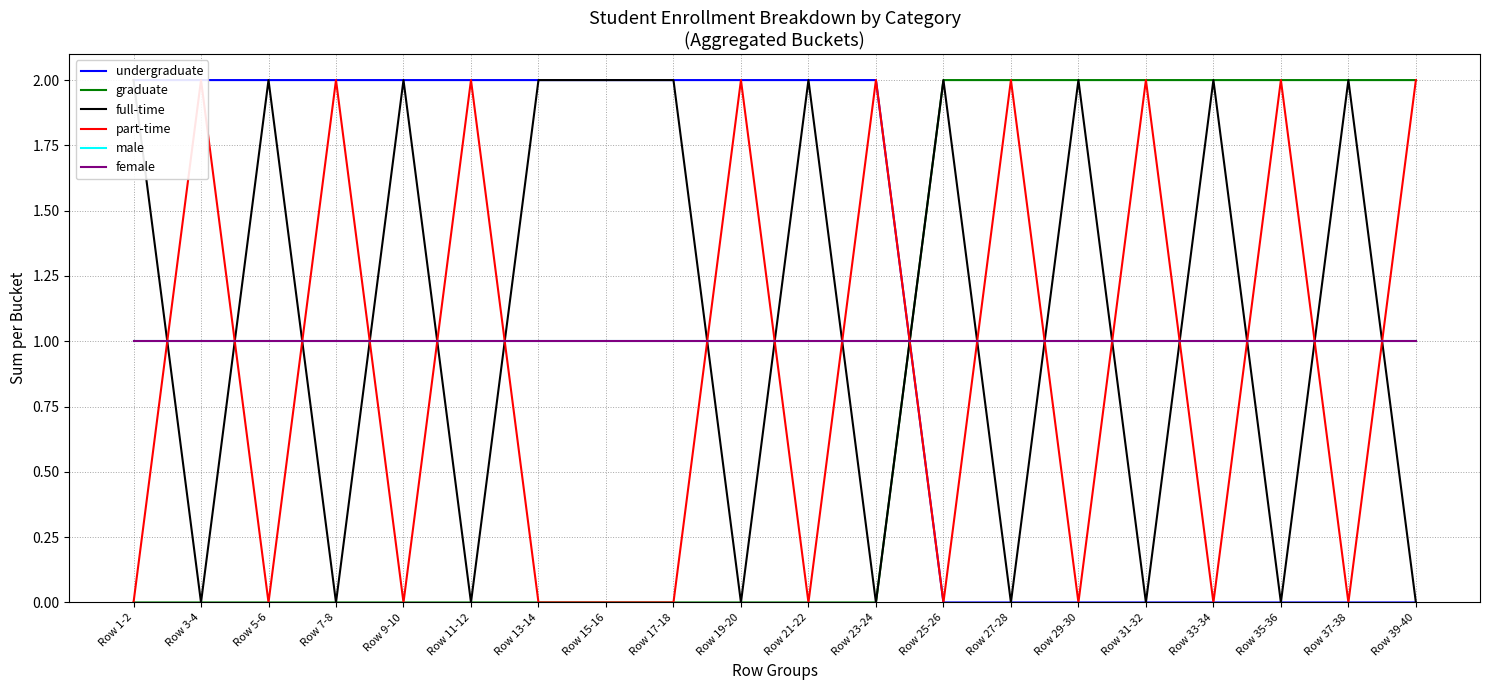

True or false: male has a value of 1 at Row 1-2.

True